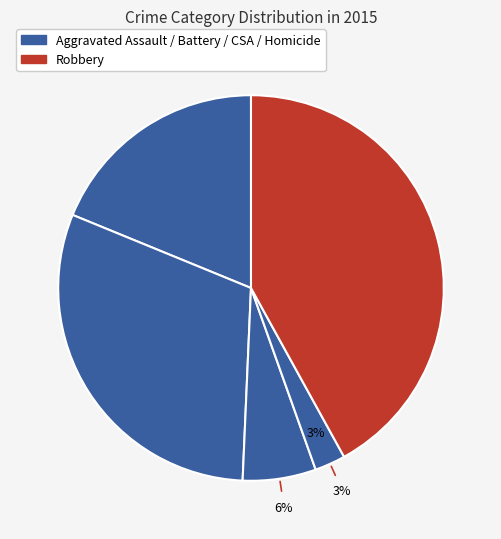

How many segments does this pie chart have?

5